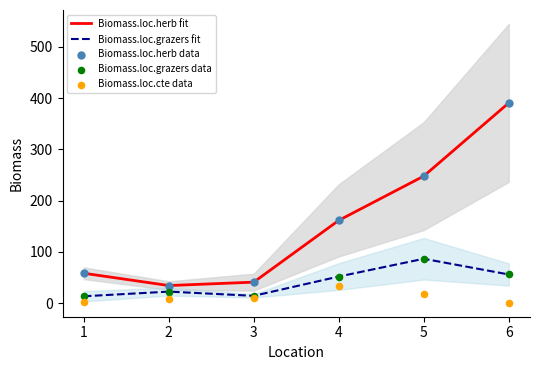

Which series has the largest total across all categories?

Biomass.loc.herb fit